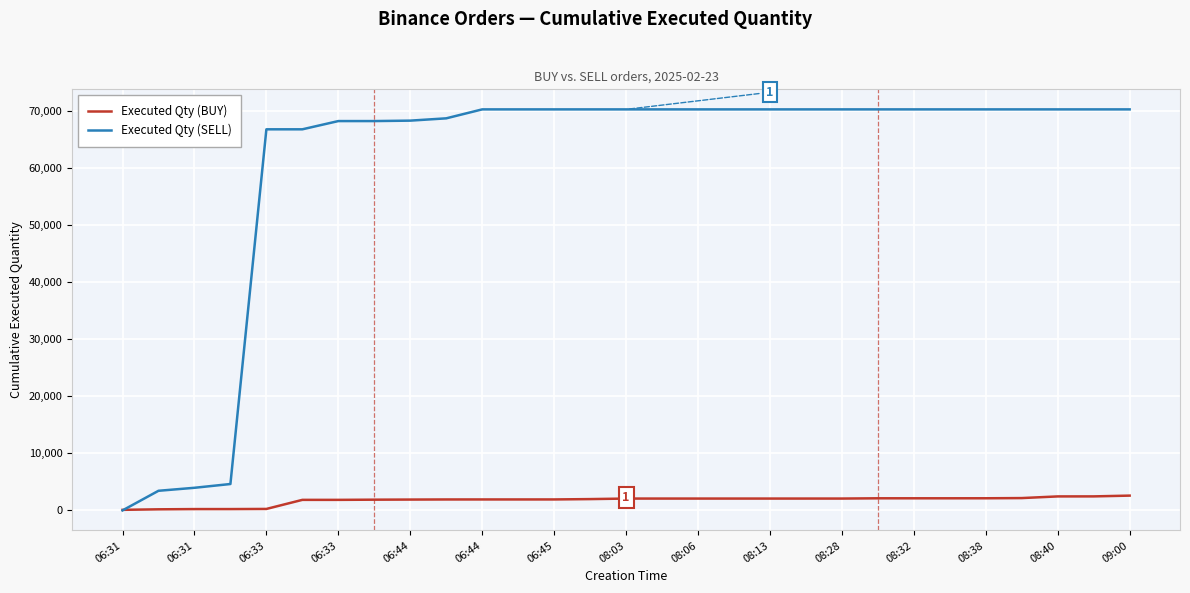

List the series in order of their overall mean, highest first.

Executed Qty (SELL), Executed Qty (BUY)